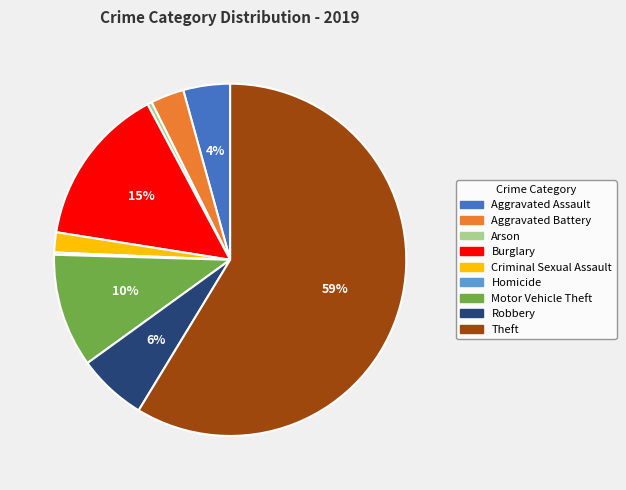

Combined, do Motor Vehicle Theft and Theft account for over 50%?

Yes